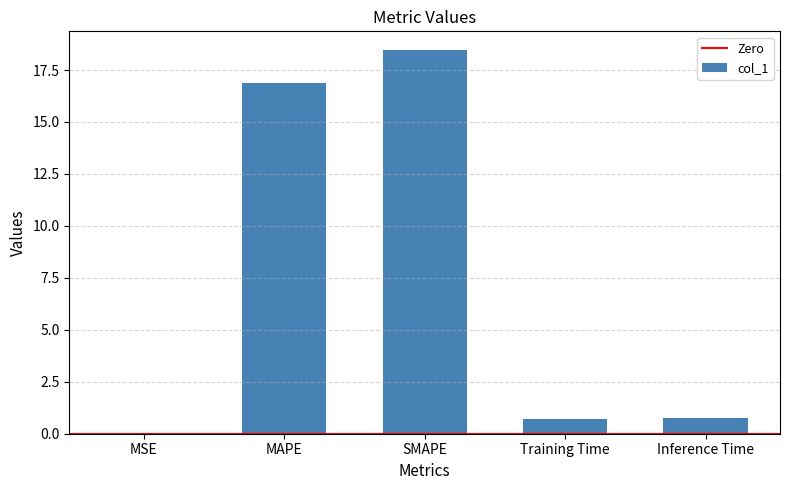

Where is the data nearest to the value 9?

MAPE